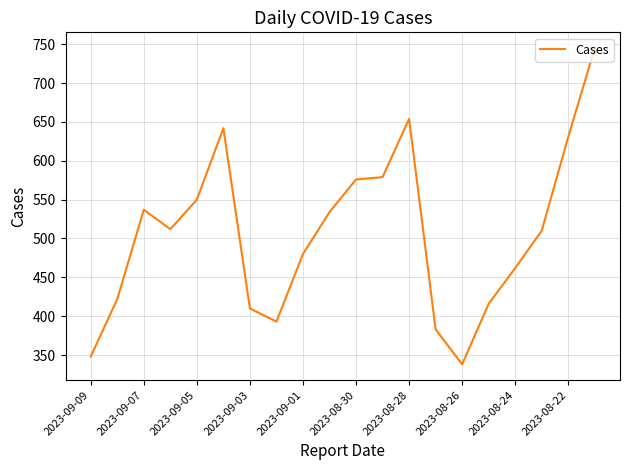

Reading left to right, extract all data points from this chart.

348	422	537	512	550	642	410	393	480	534	576	579	654	383	338	416	462	510	631	745